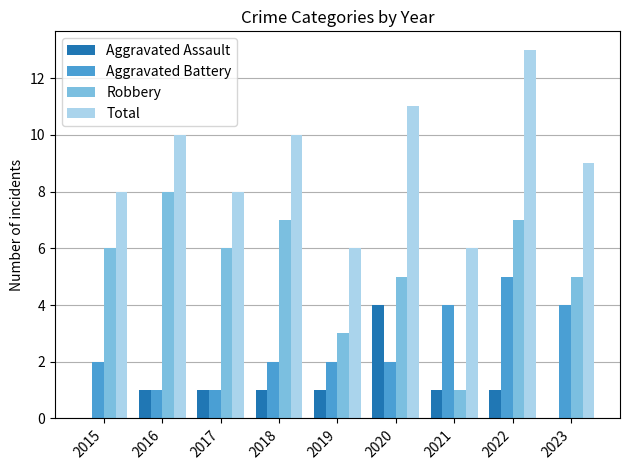

How many Aggravated Assault values are between 1 and 2?

6